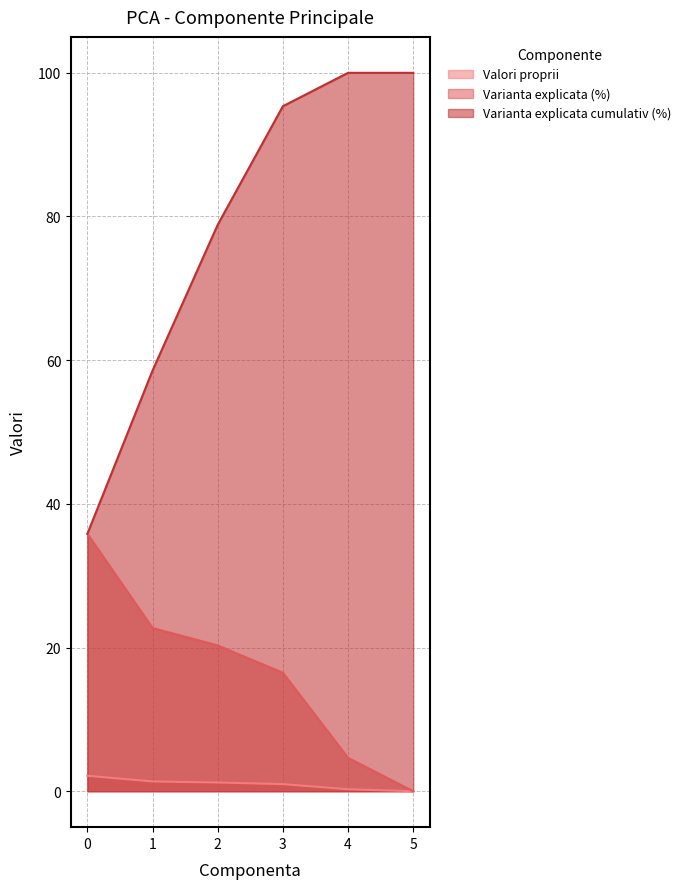

Does the chart have visible grid lines?

Yes